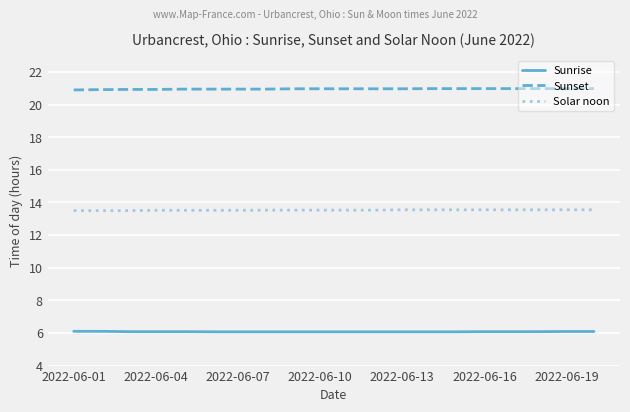

List the series in order of their peak value, lowest first.

Sunrise, Solar noon, Sunset